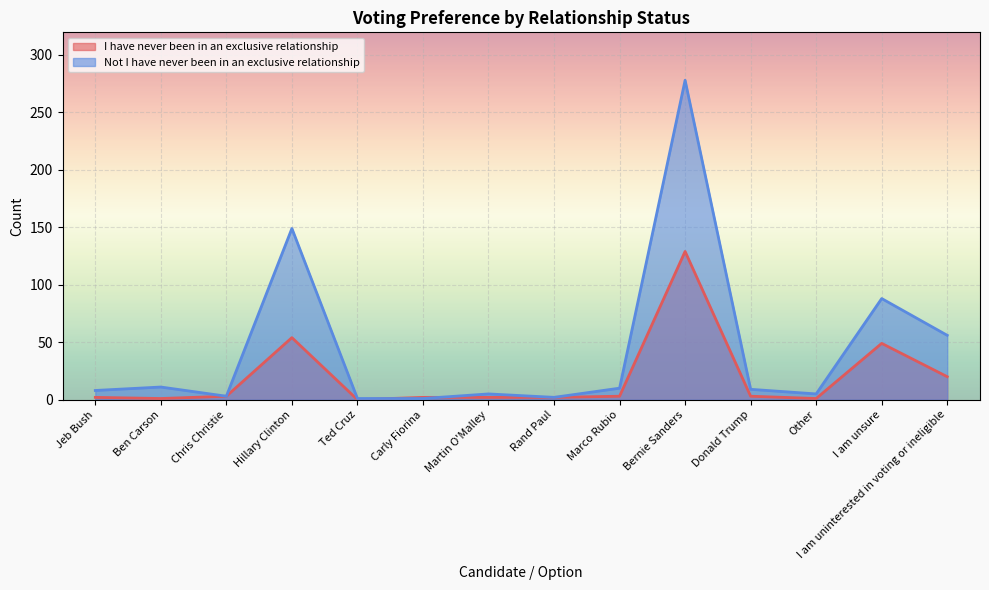

True or false: Not I have never been in an exclusive relationship and I have never been in an exclusive relationship cross at least once.

True